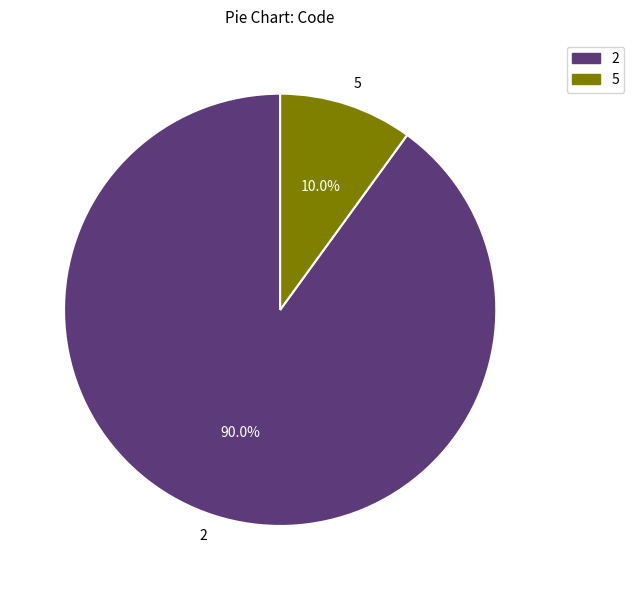

Do 2 and 5 together represent more than half of the pie?

Yes